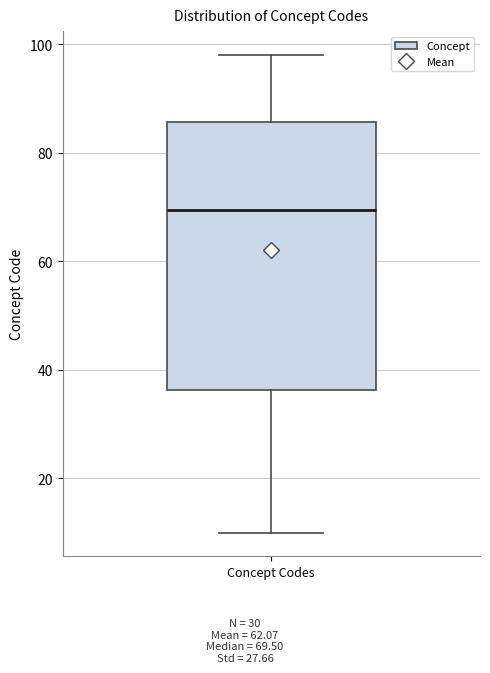

Where does the lower whisker of the box for Concept Codes end on the y-axis? The values are not printed on the chart, so give them approximately, as read against the axis.

10